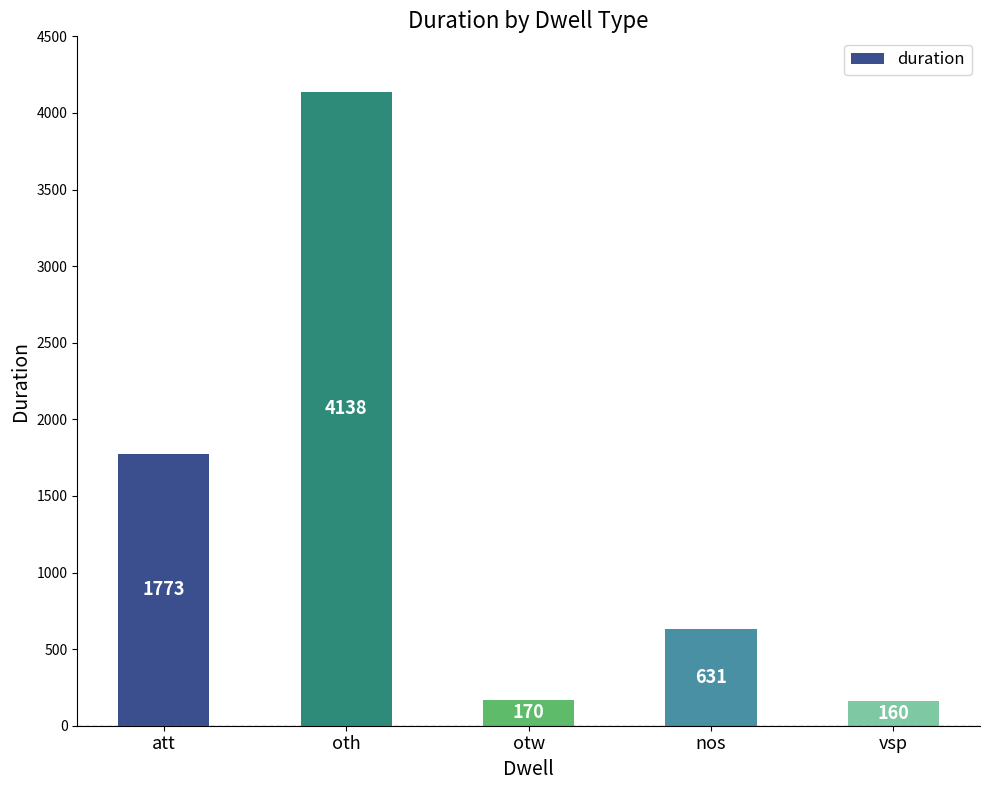

Reading left to right, transcribe all the data shown in this chart.

1773	4138	170	631	160